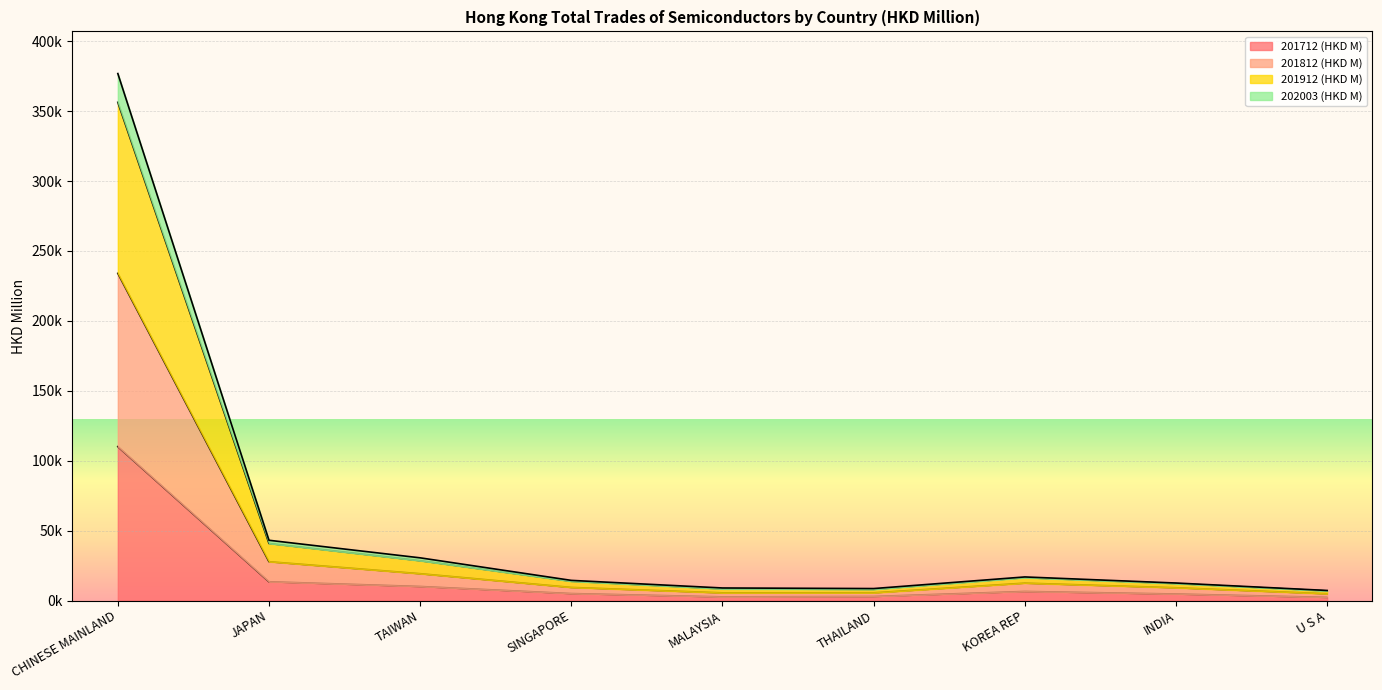

What is the value of the 201812 (HKD M) point at the 7th from the left?

12438.7